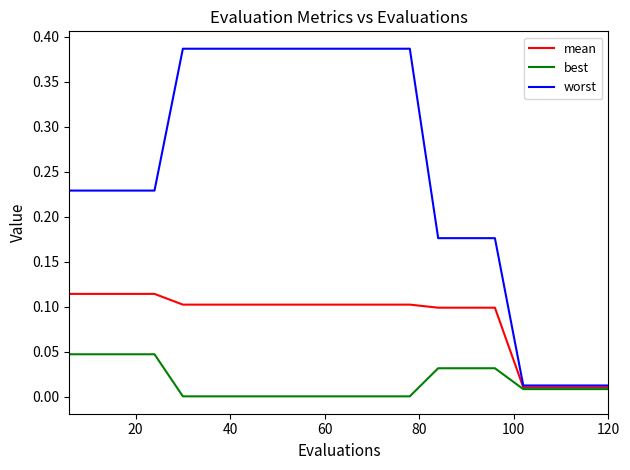

What are all the series names shown in the legend?

mean, best, worst